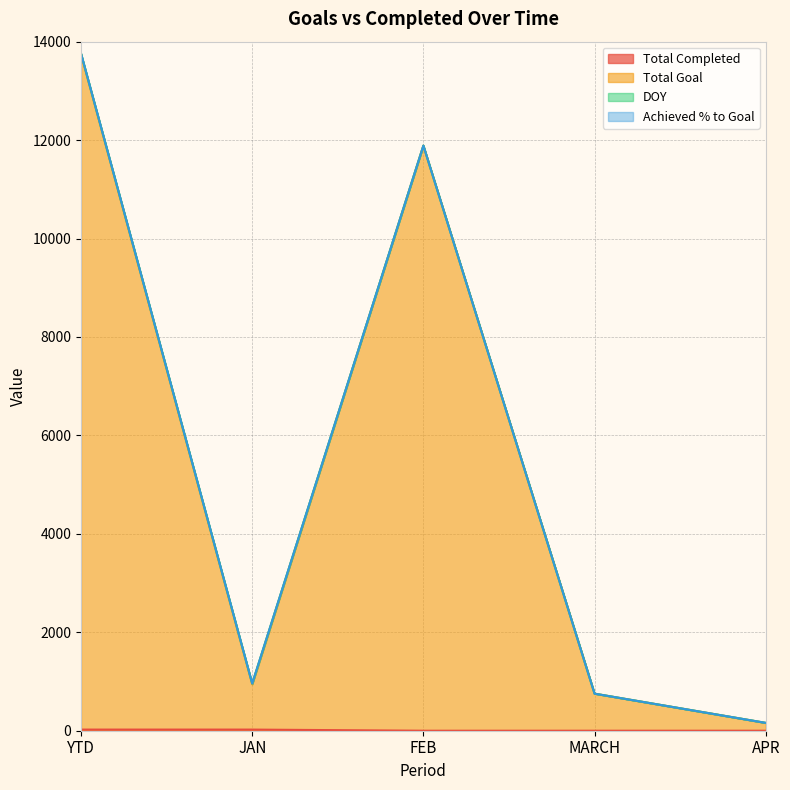

Which has a higher value, FEB or APR?

FEB